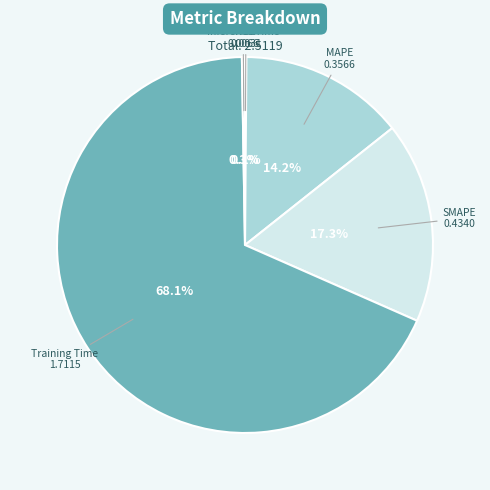

What percentage is NOT represented by Training Time?

31.9%